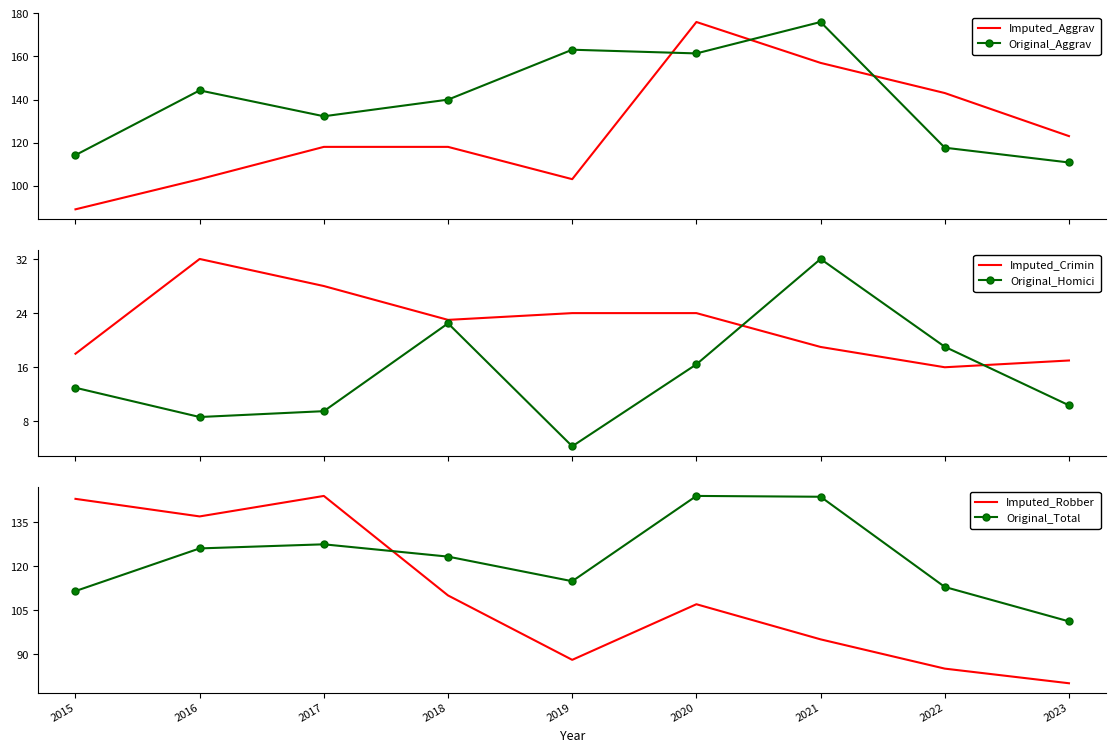

What is the highest value of the Original_Homici series?

32.0